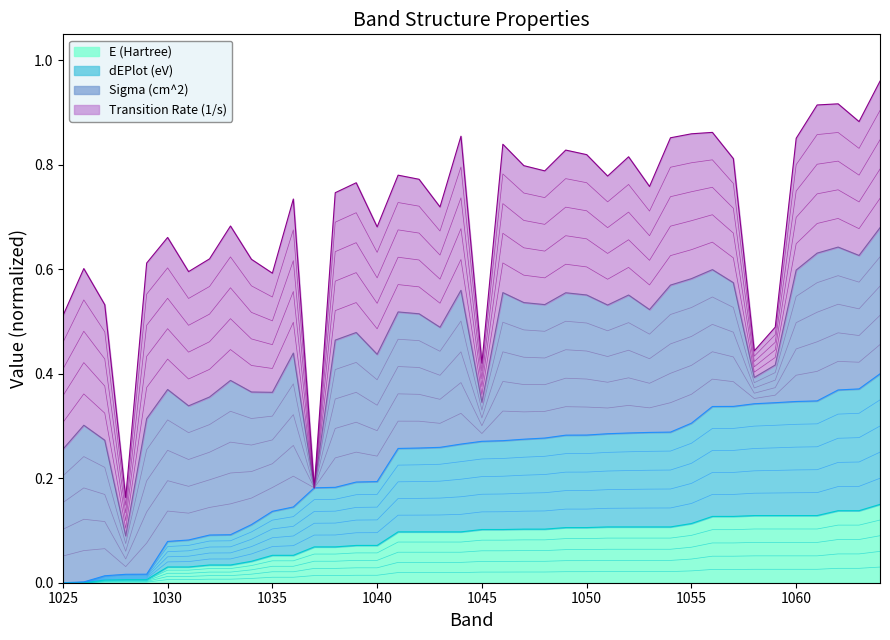

True or false: dEPlot (eV) and E (Hartree) cross at least once.

False